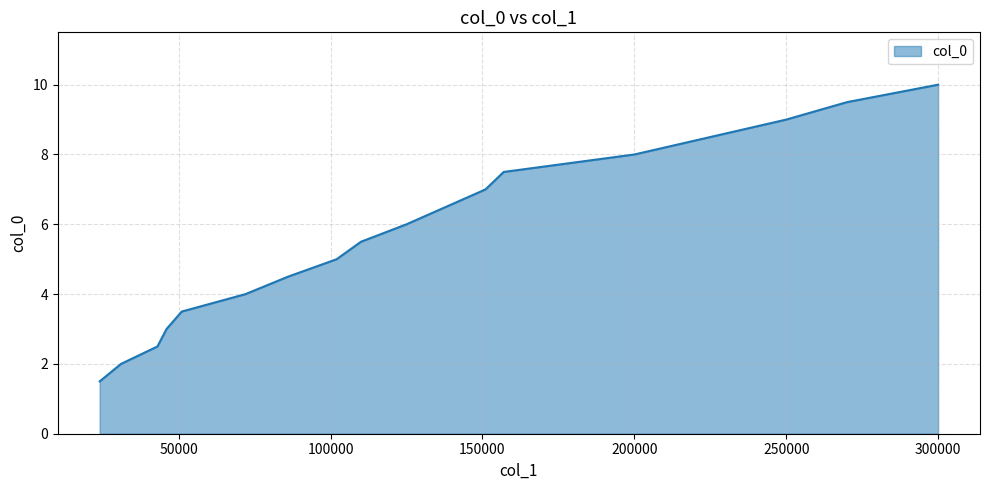

What is the maximum value shown in the chart?

10.0